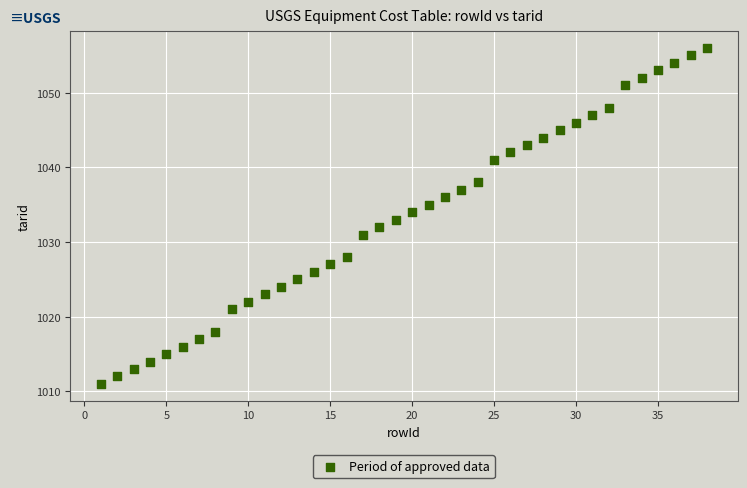

What is the range of Y values (max minus min)?

45